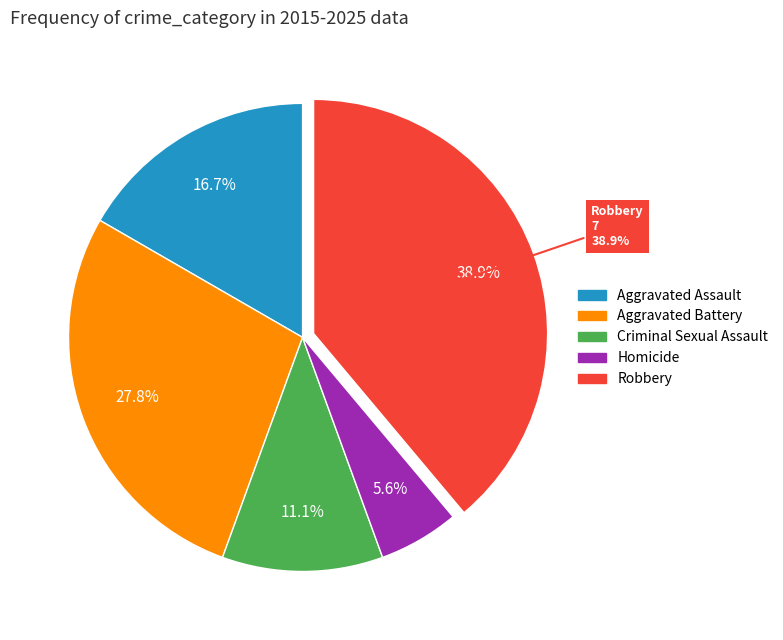

True or false: Homicide accounts for 6% of the total.

True